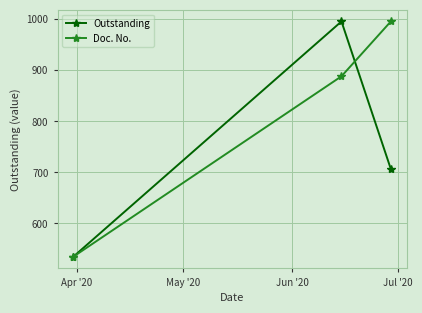

What is the value of the Doc. No. point at the 3rd from the left?

995.1